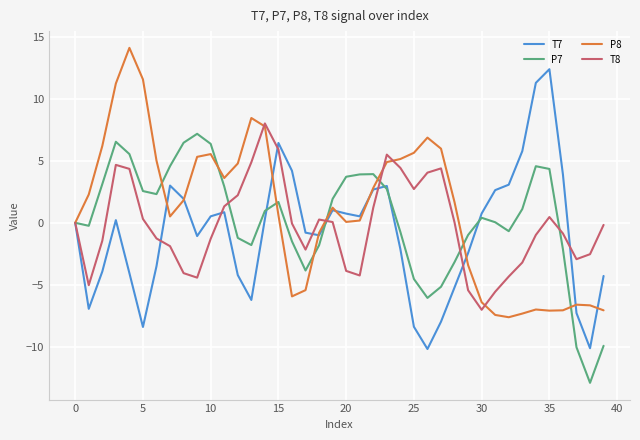

What is the minimum value for T7?

-10.2